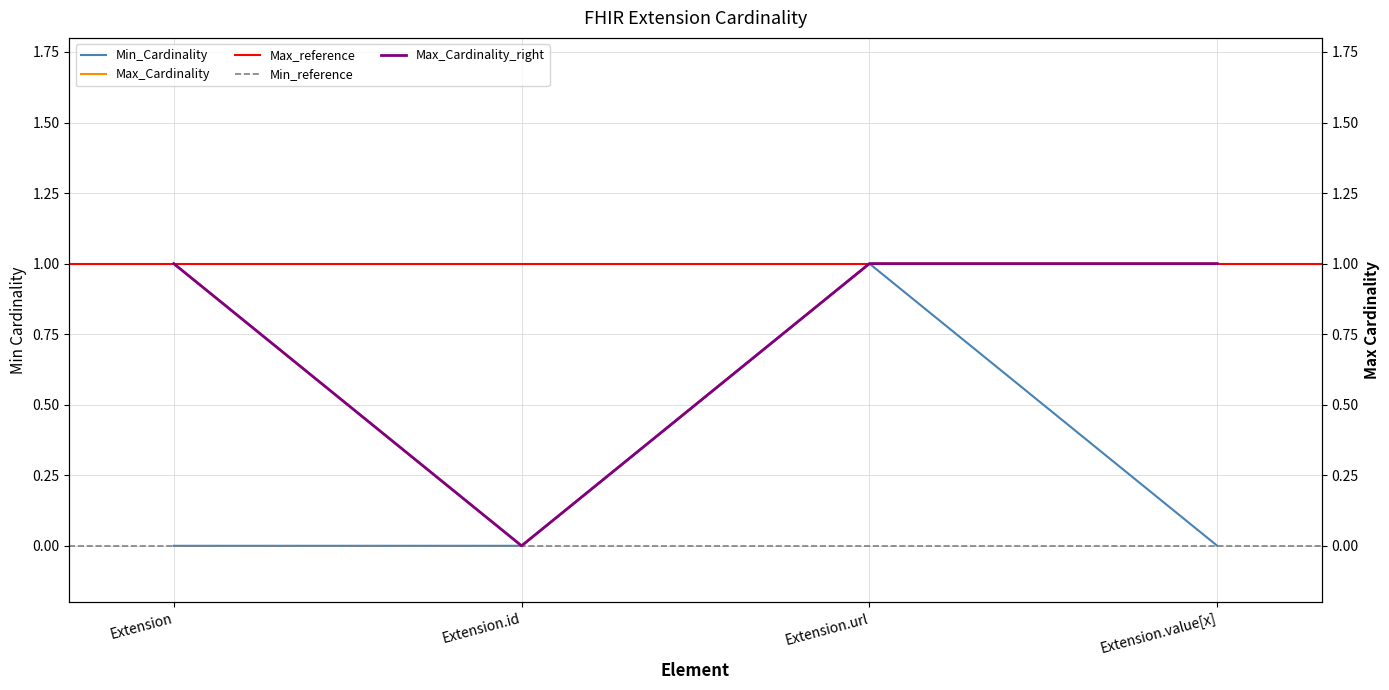

The Max_Cardinality series shows 0 at Extension.id. True or false?

True